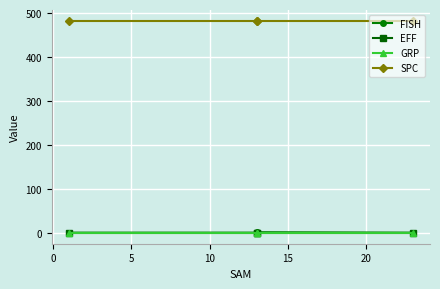

True or false: SPC has more than 2 interior local peaks.

False